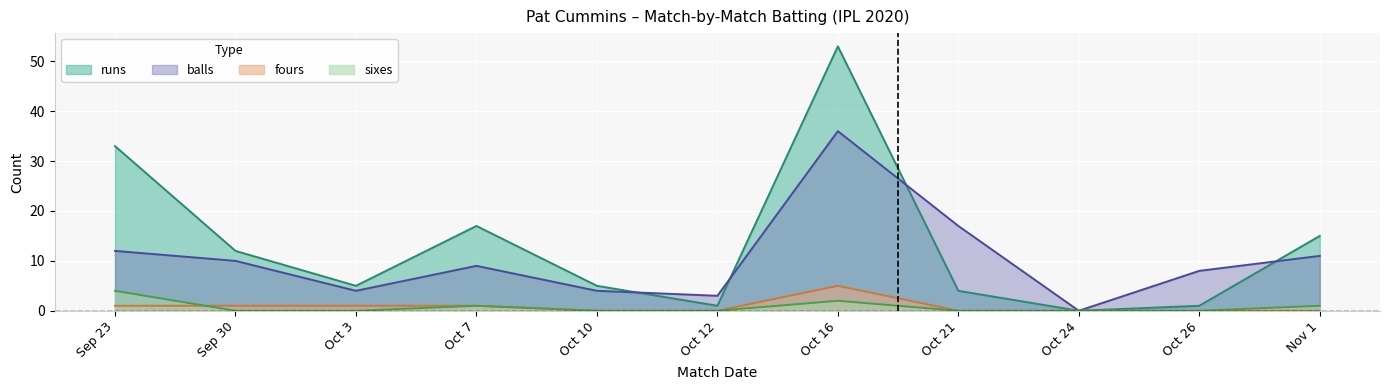

What is the difference between the second highest and second lowest values in the fours series?

1